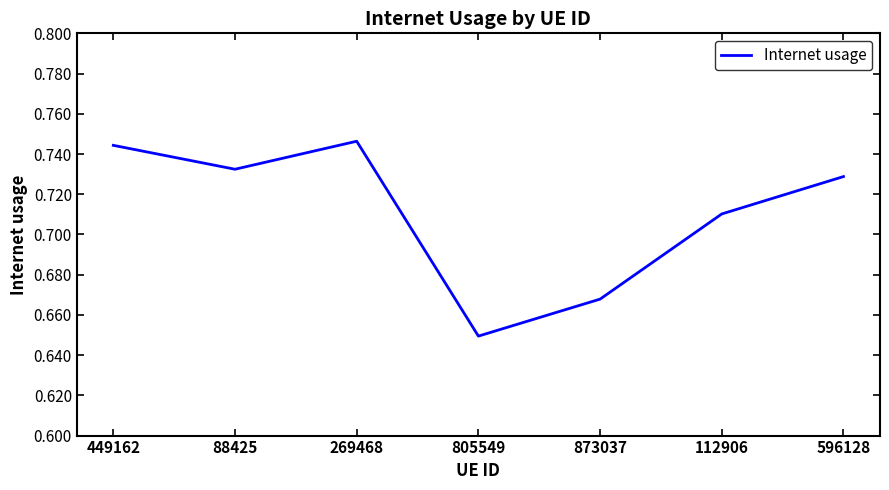

How many values are between 0 and 1?

7